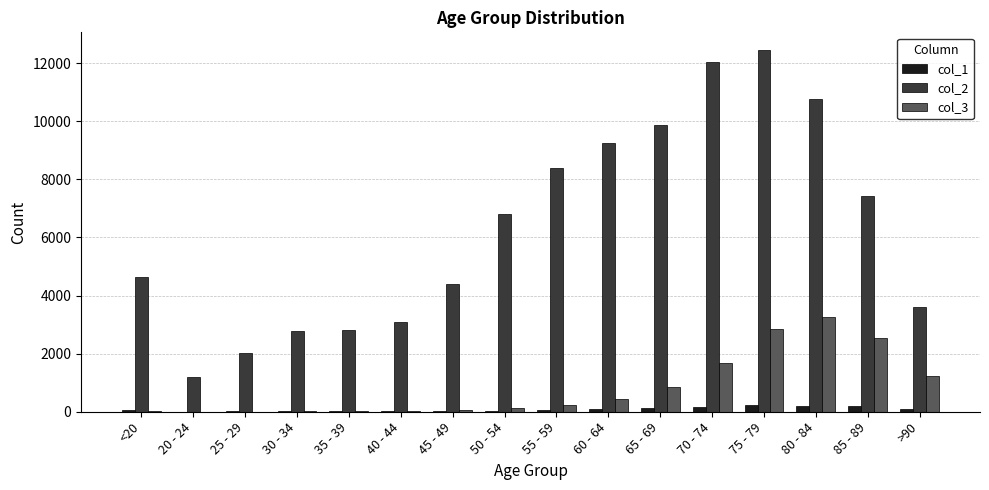

What is the total value across all series at 80 - 84?

14246